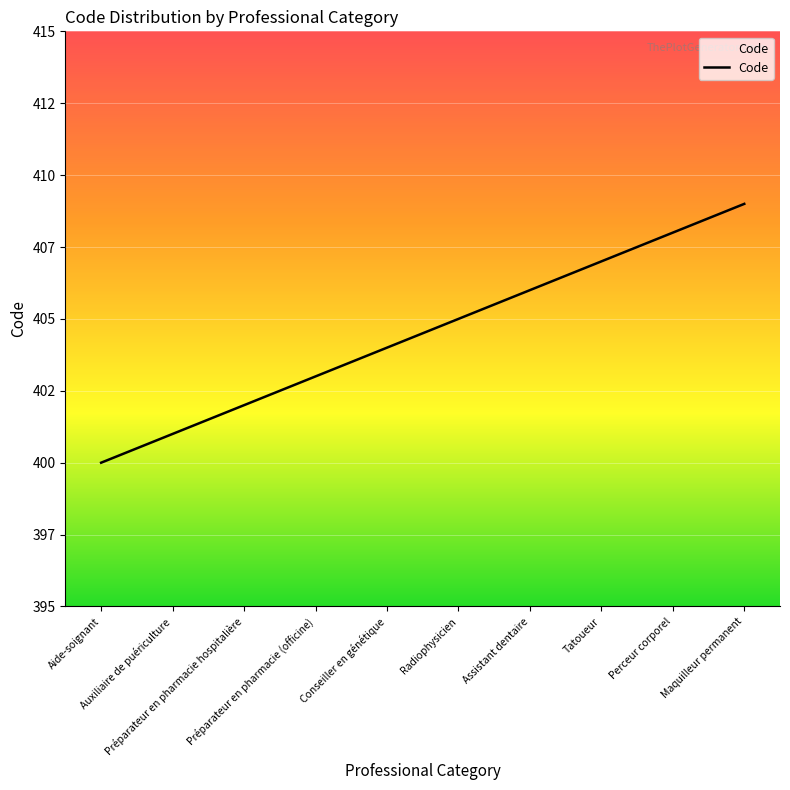

At which category does the chart reach its peak across all series?

Maquilleur permanent